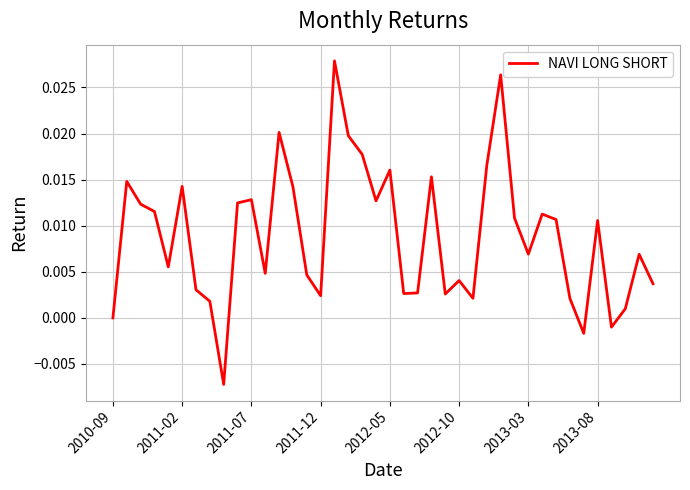

How many lines are shown in the chart?

1